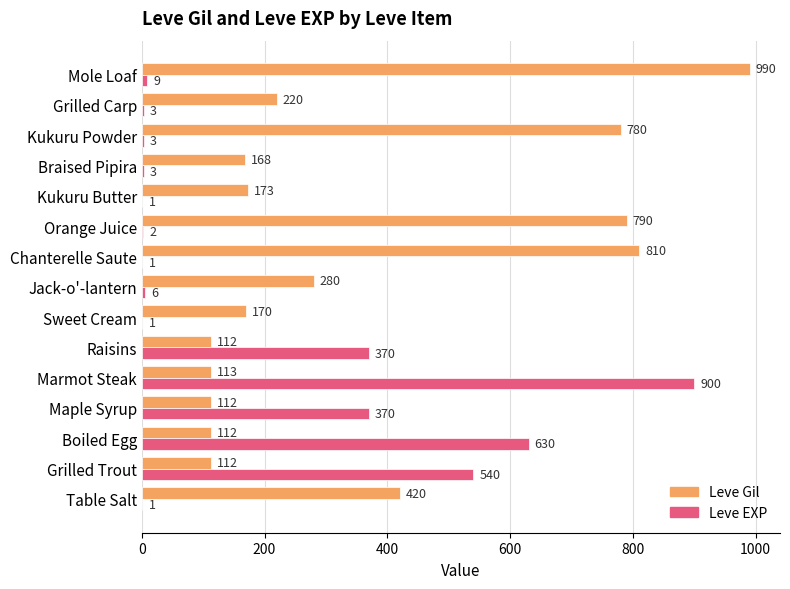

What is the sum of the Leve Gil values at Sweet Cream and Grilled Carp?

390